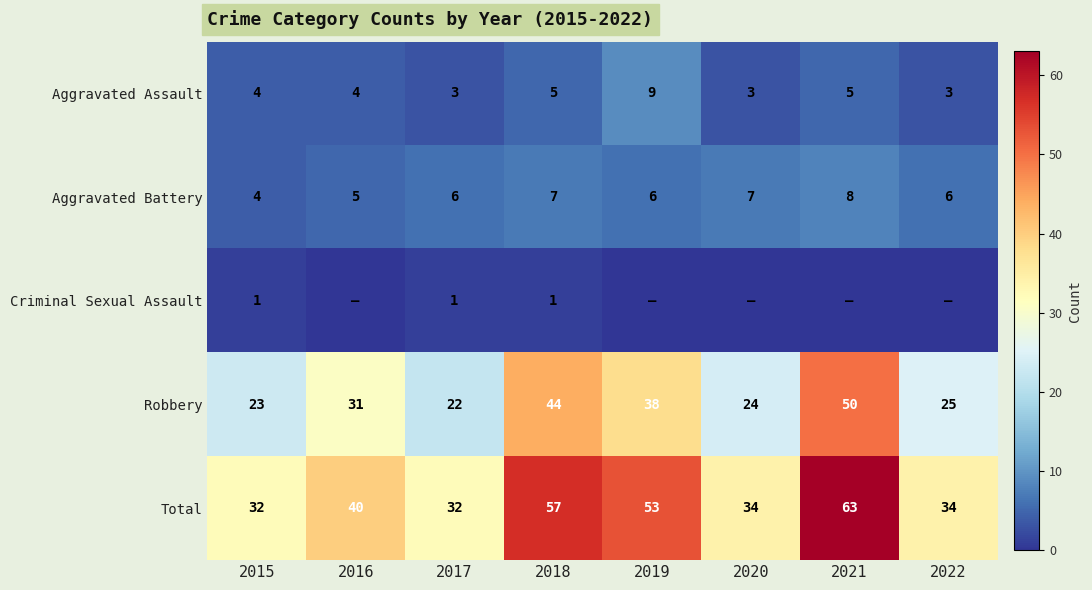

Is the value of Total at 2017 greater than the value of Aggravated Assault at 2021?

Yes